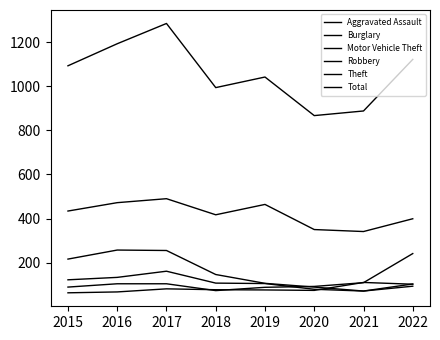

True or false: Total and Motor Vehicle Theft cross at least once.

False